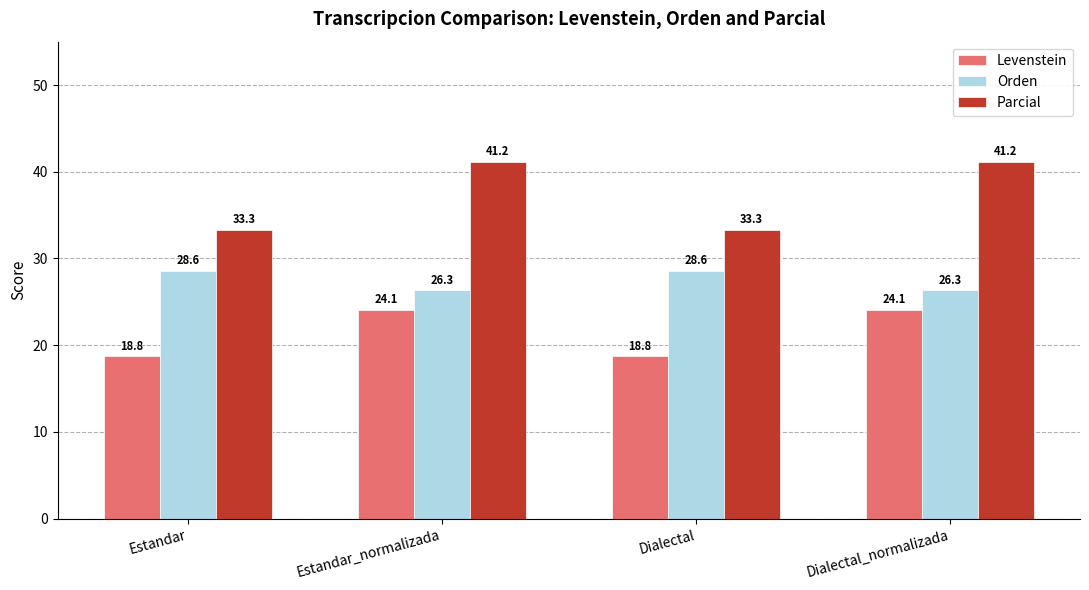

Read the Orden value at Estandar_normalizada.

26.3